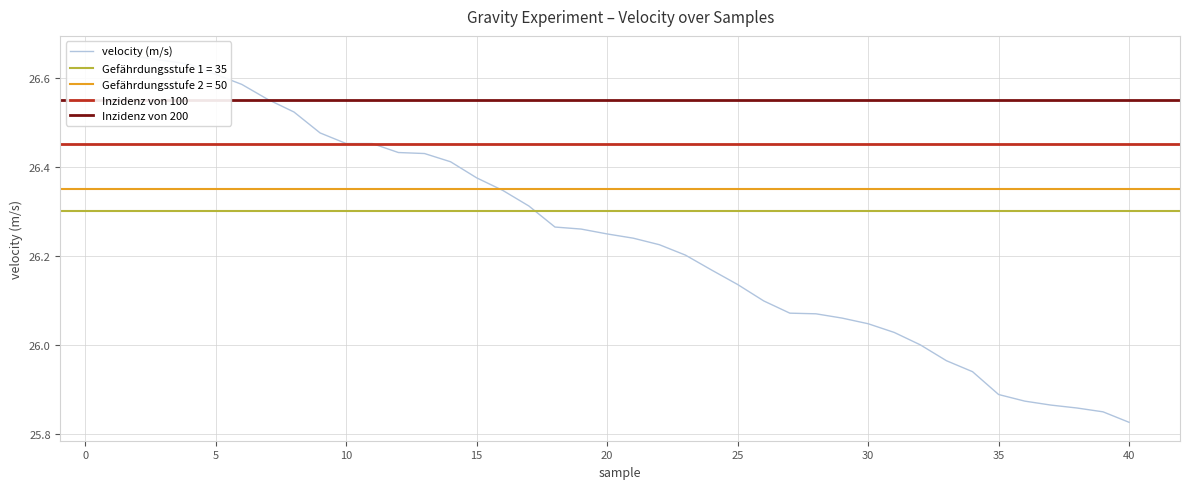

What is the ratio of the value at 20 to the value at 4?

1.0